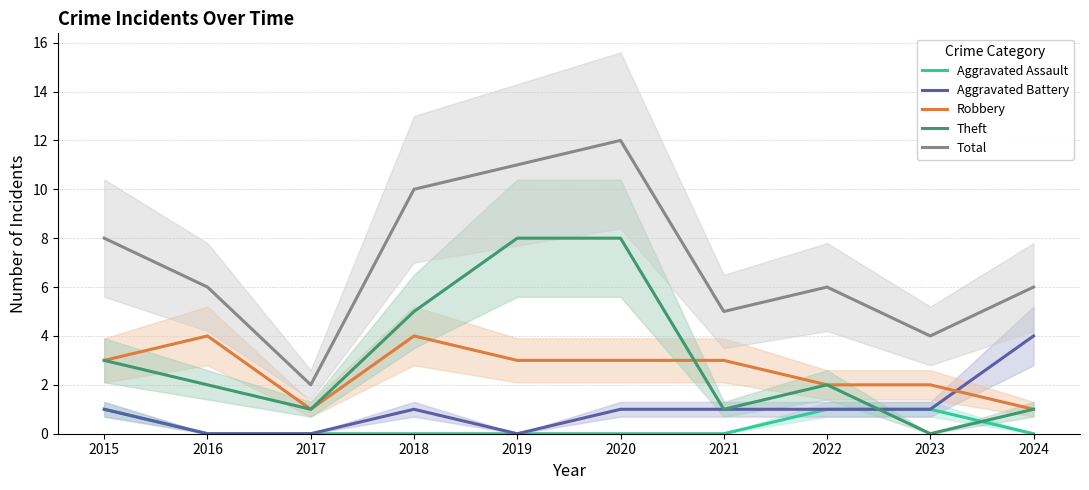

How many times do Theft and Aggravated Assault cross each other?

2